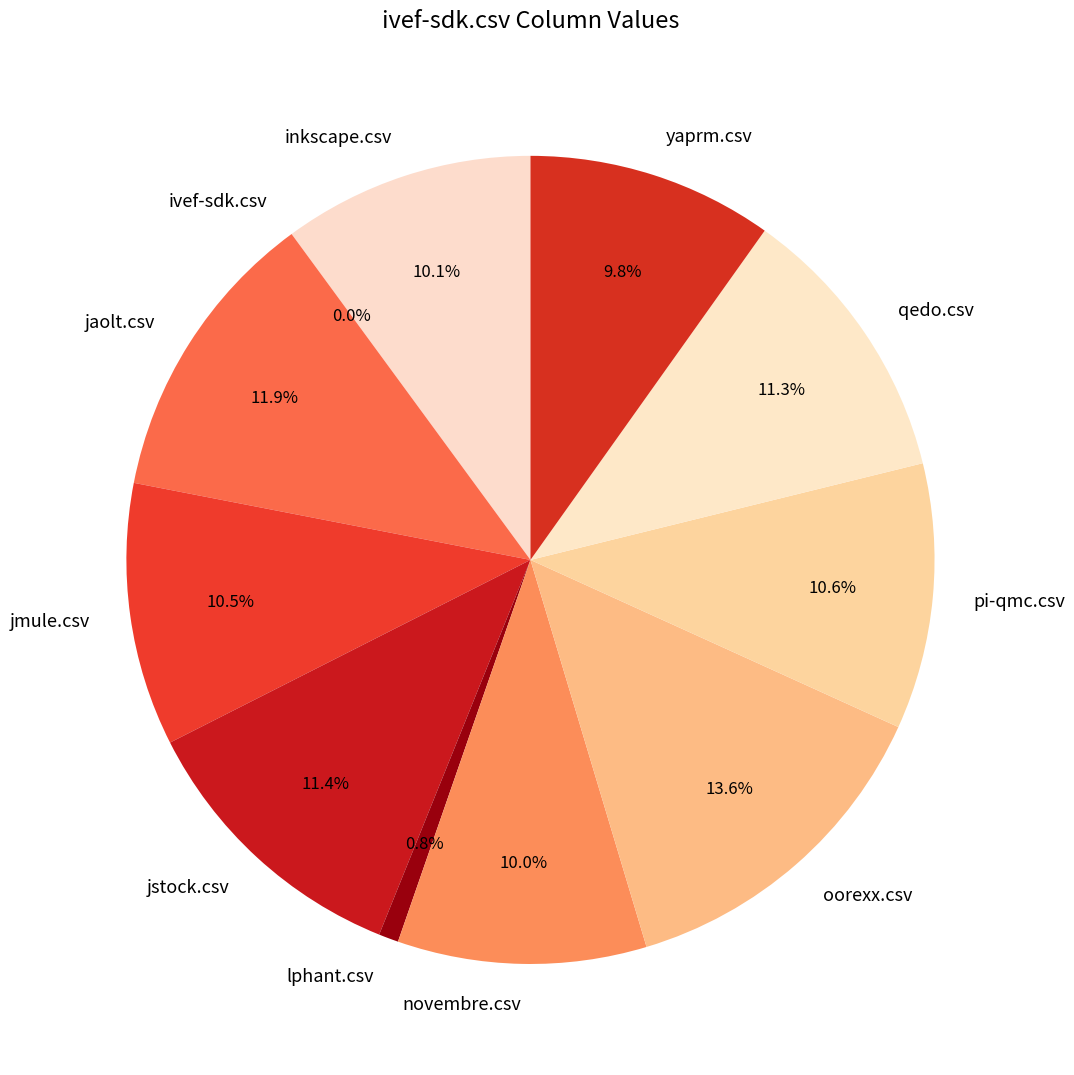

What is the total percentage of novembre.csv and oorexx.csv?

23.5%